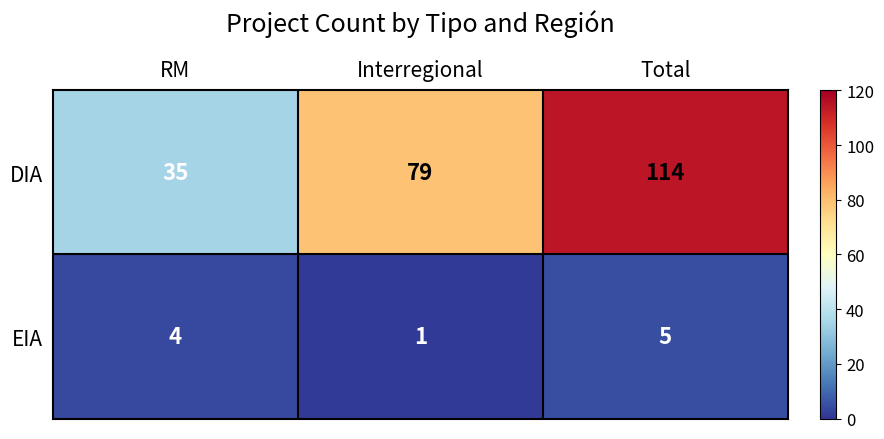

What is the spread (max minus min) of values at RM?

31